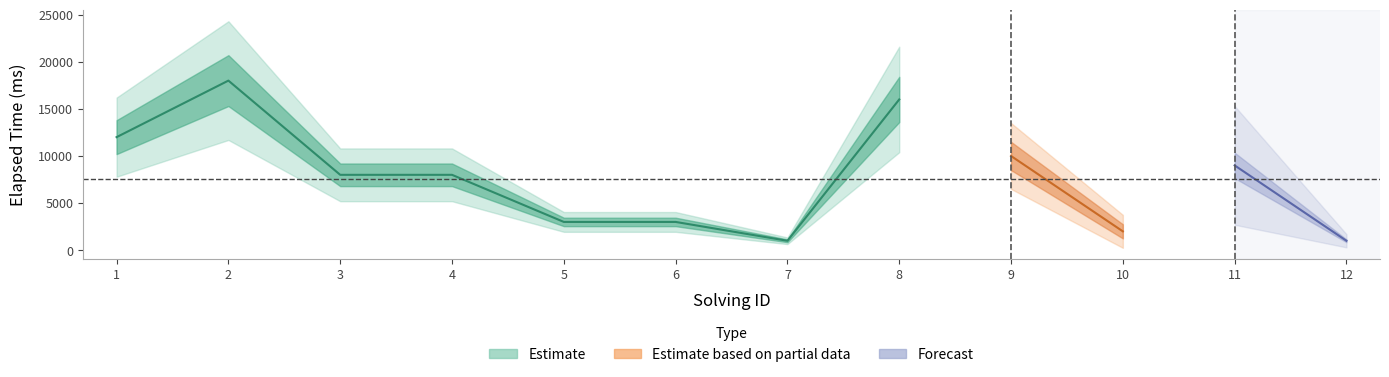

True or false: elapsed_time and solving_id cross at least once.

False